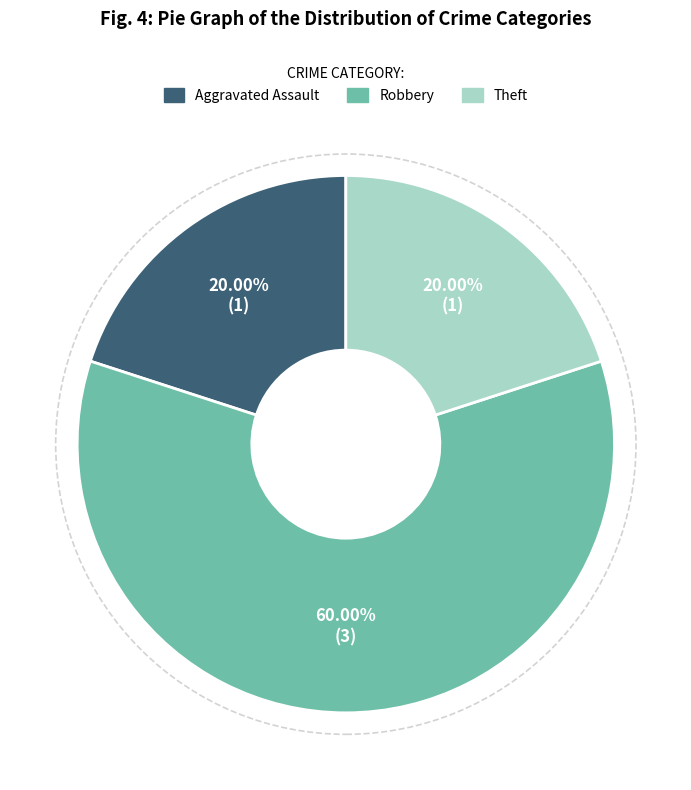

What percentage is the Theft slice, to the nearest percent?

20%